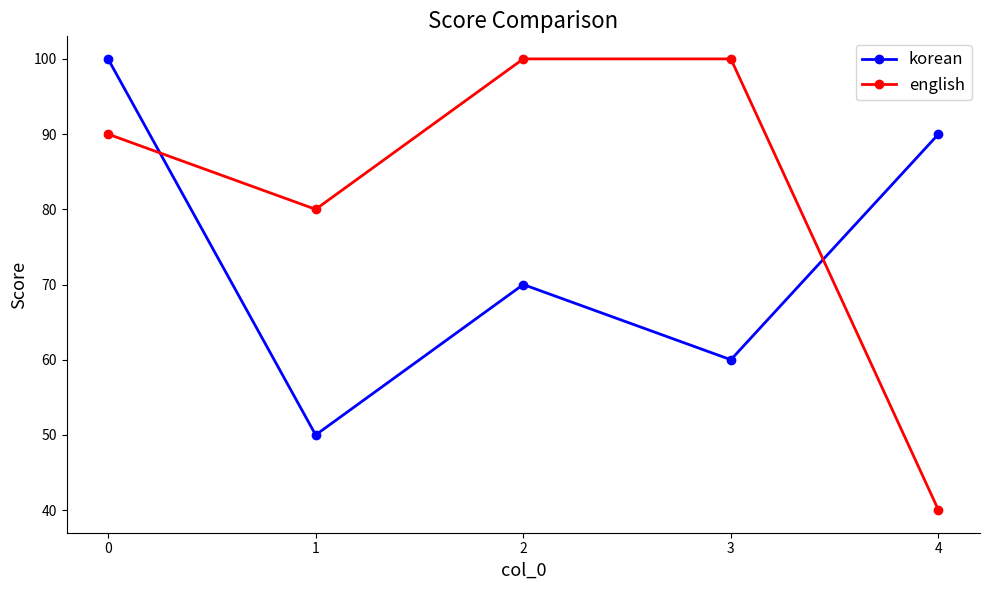

True or false: english and korean cross at least once.

True